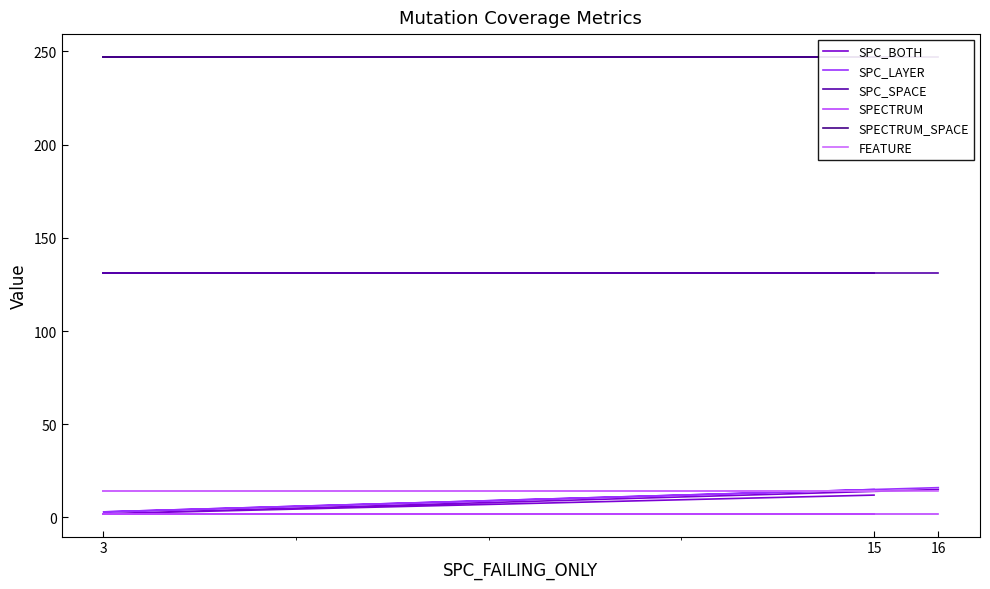

Rank the categories by SPECTRUM value from lowest to highest.

16, 3, 15